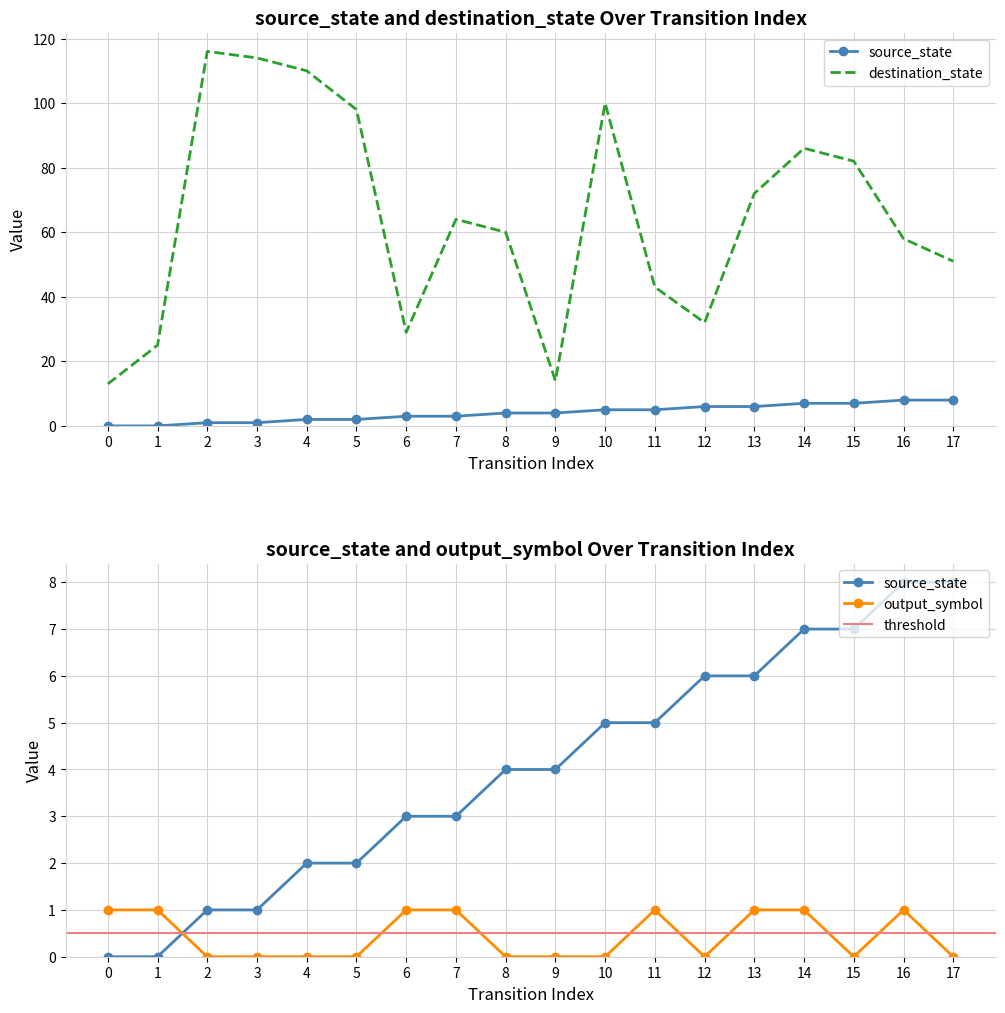

What is the sum of the destination_state values at 10 and 17?

151